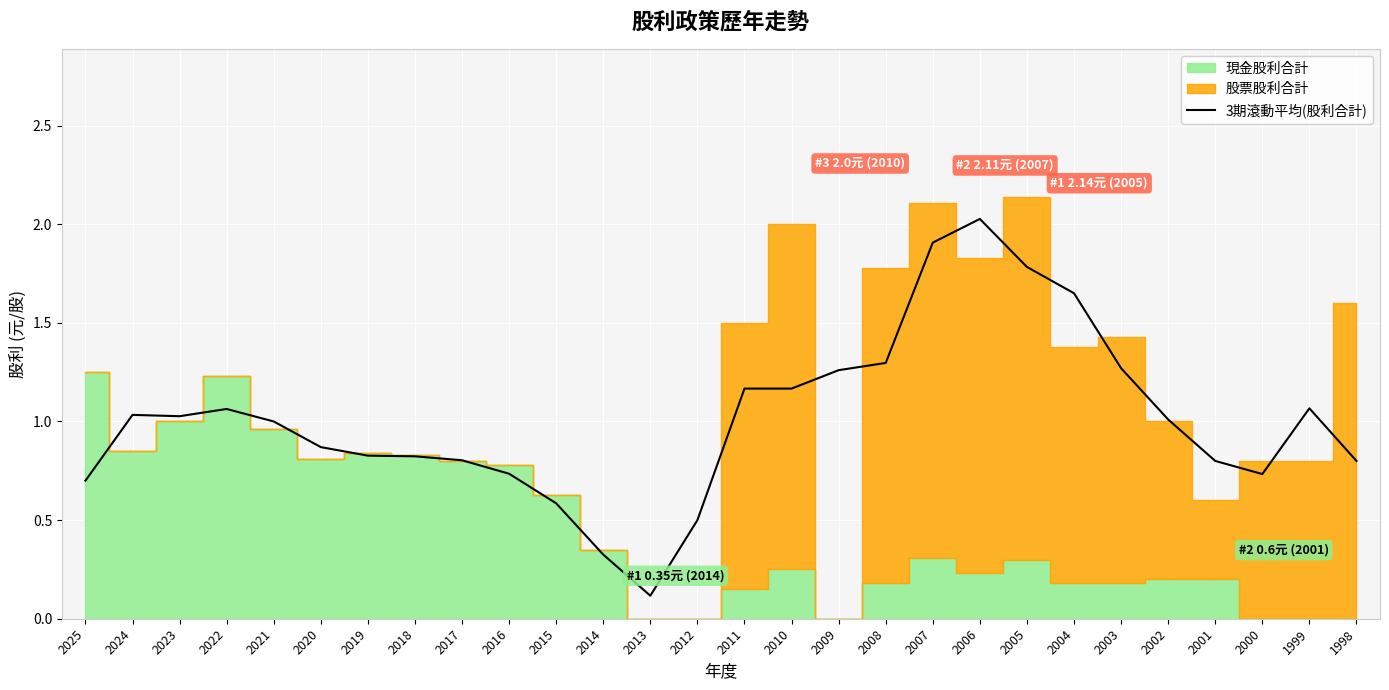

Between 2006 and 2003, which is larger?

2006